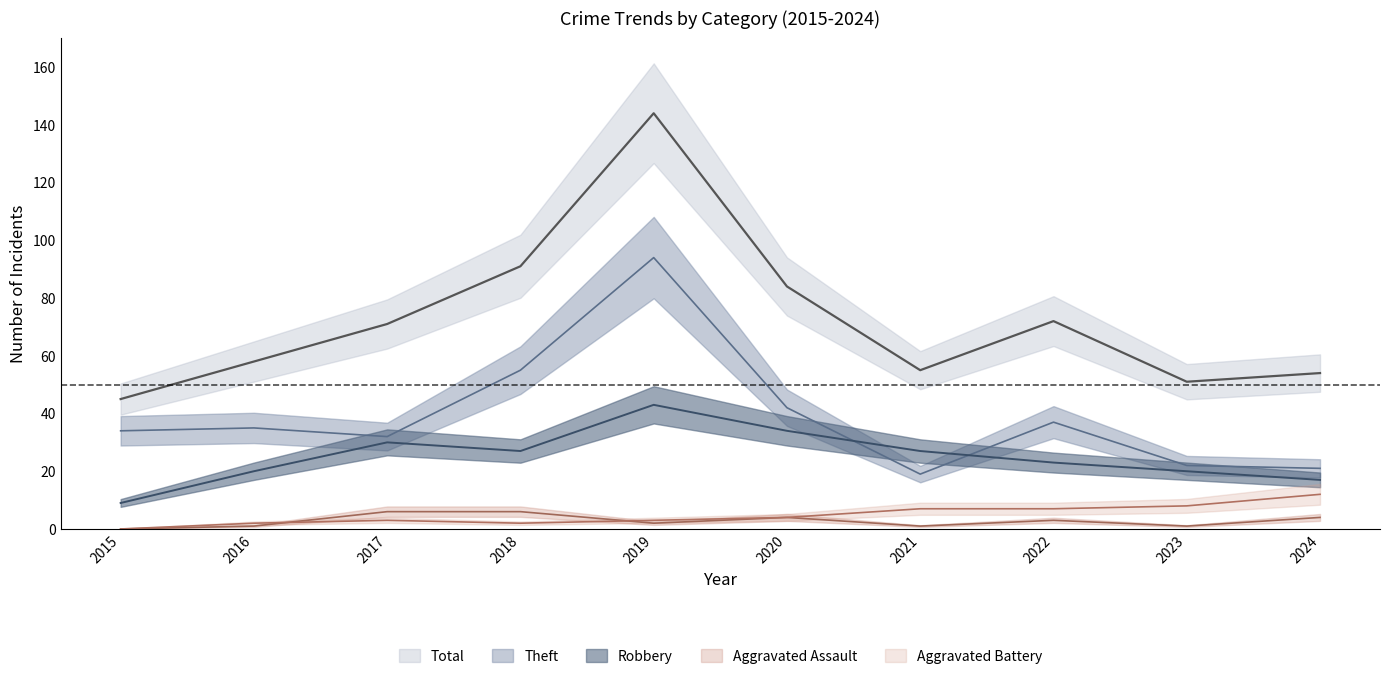

What is the total value across all series at 2020?

168